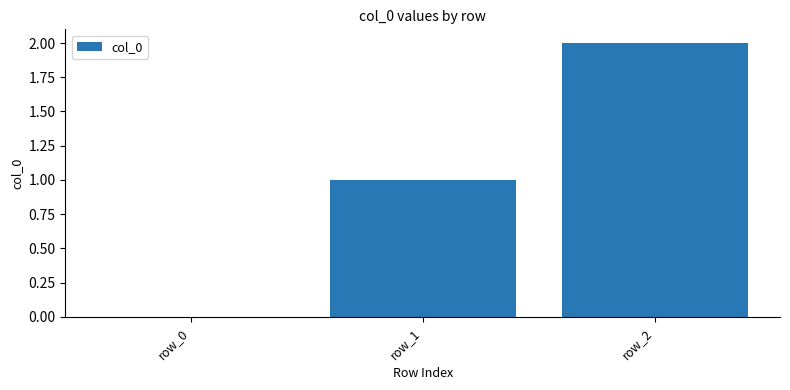

What is the sum of all values?

3